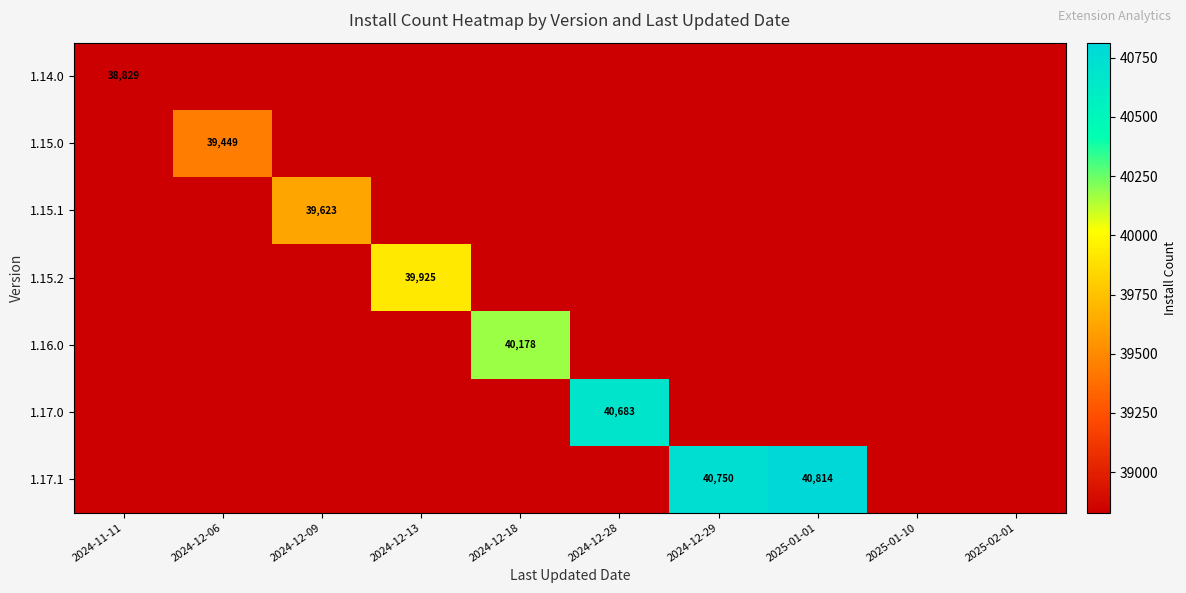

The 1.17.1 series shows 66561.6 at 2025-01-01. True or false?

False